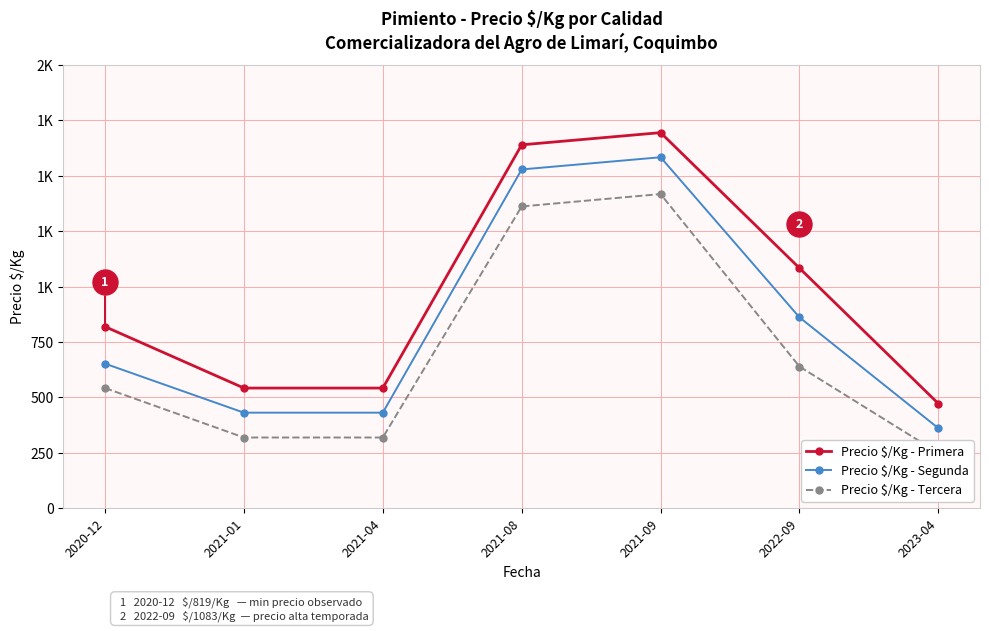

Which category has the lowest value in the Precio $/Kg - Primera series?

2023-04